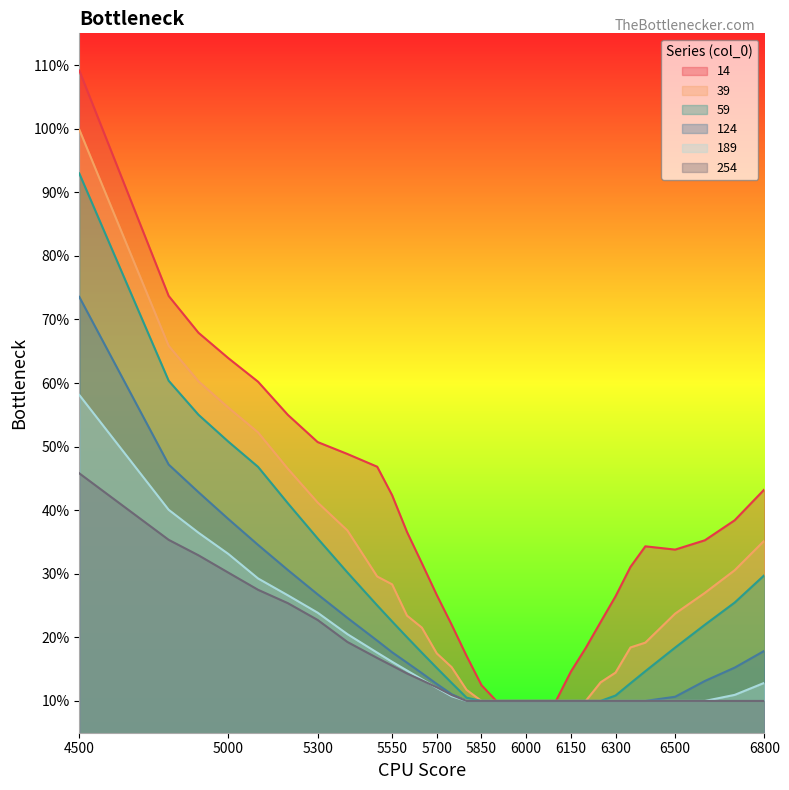

True or false: 124 and 189 intersect in this chart.

False